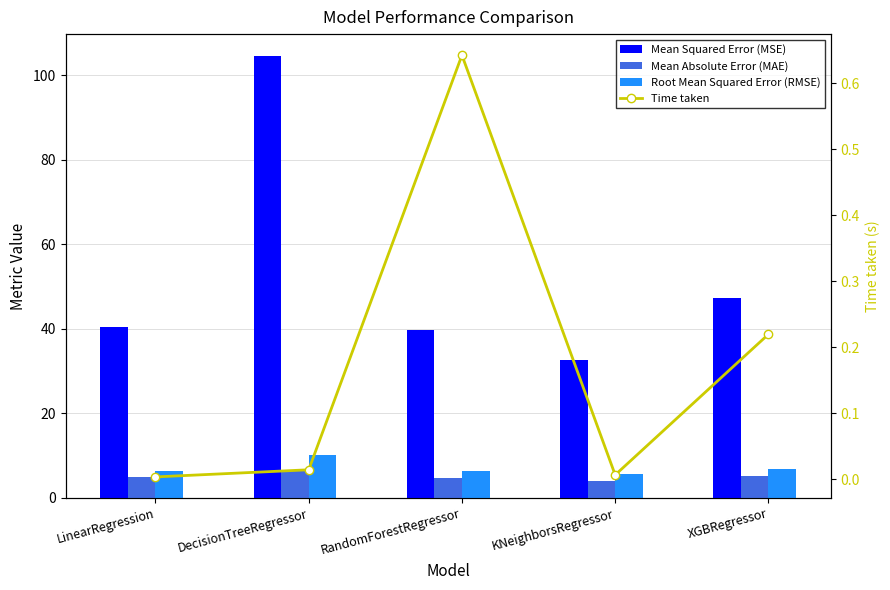

What value does the Mean Absolute Error (MAE) series have at XGBRegressor?

5.1